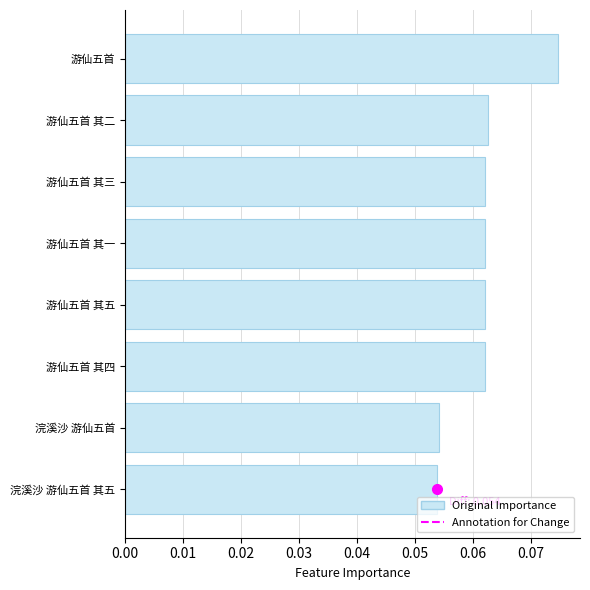

The chart shows a value of 0.0 at 游仙五首 其二. True or false?

False